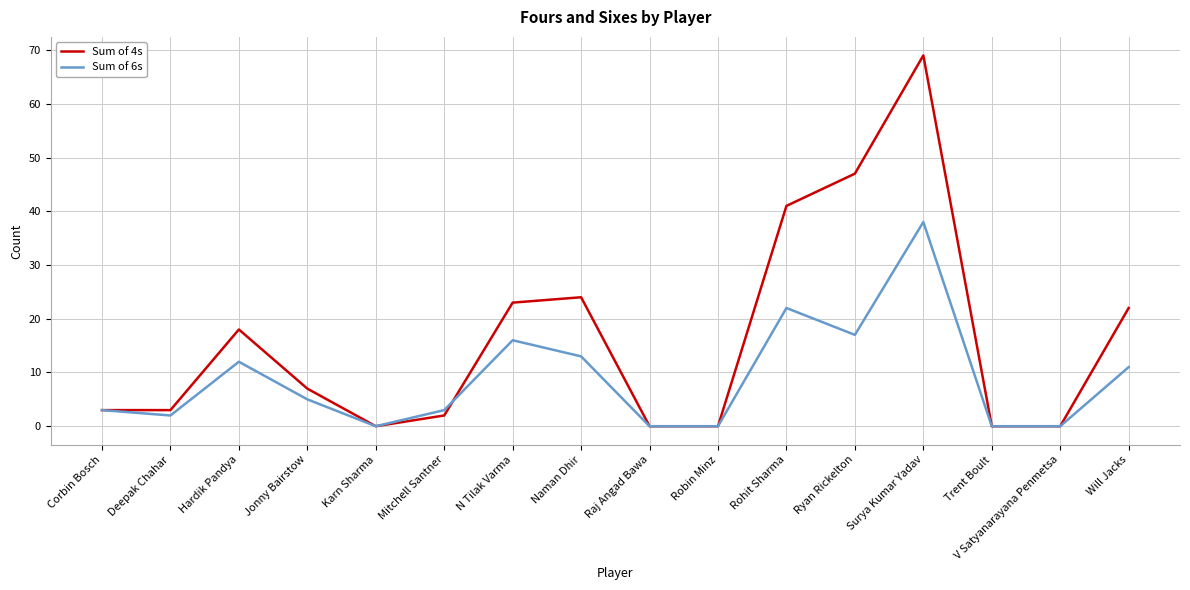

Which series has the largest range (max minus min)?

Sum of 4s